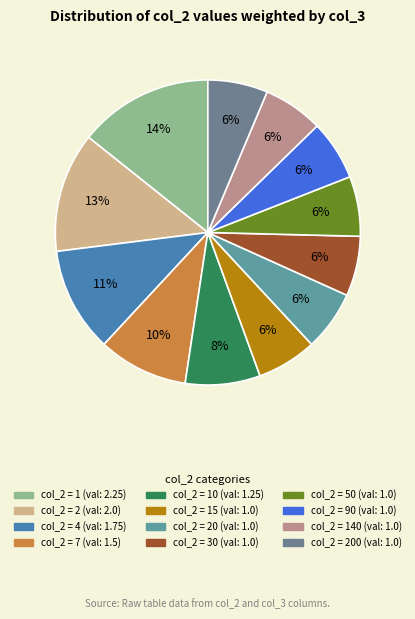

How many segments does this pie chart have?

12